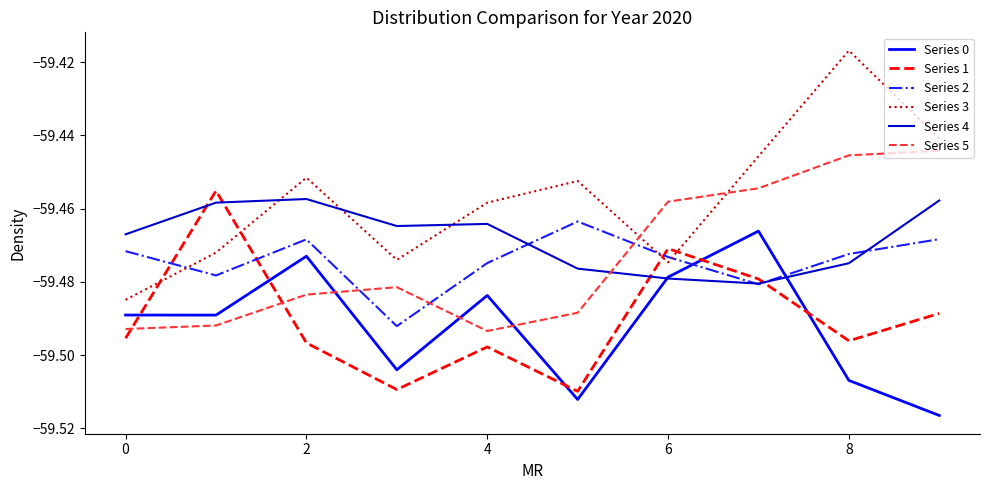

Which series has the widest spread of values?

Series 3